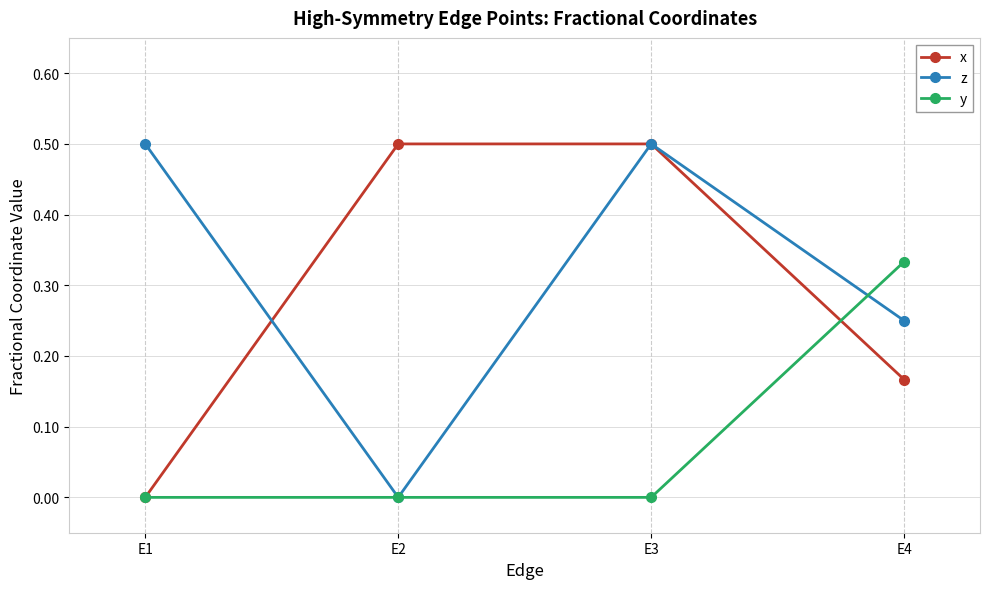

True or false: x has a value of 0.3 at E1.

False